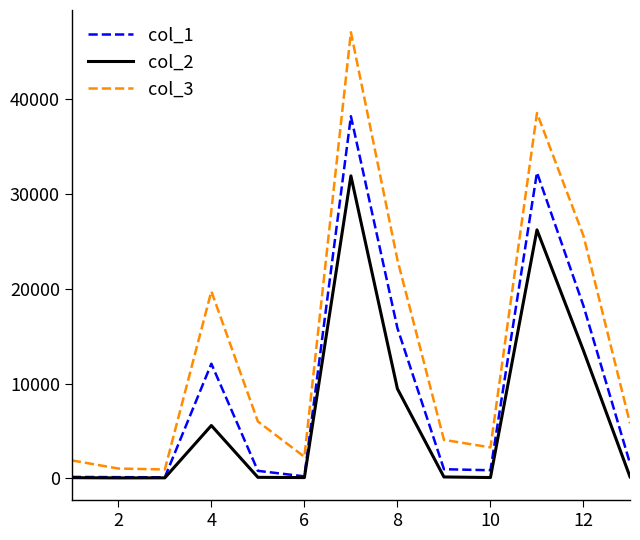

Which series has the largest range (max minus min)?

col_3